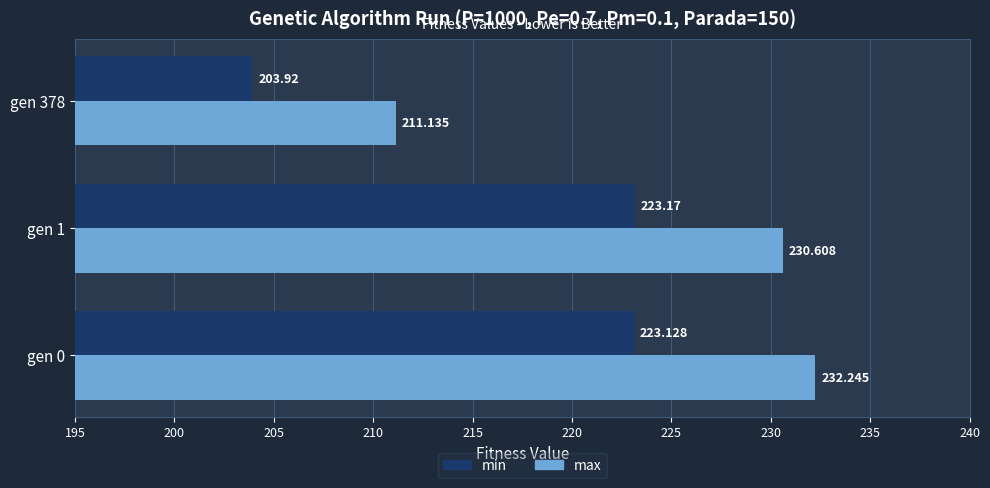

Which series has the widest spread of values?

max